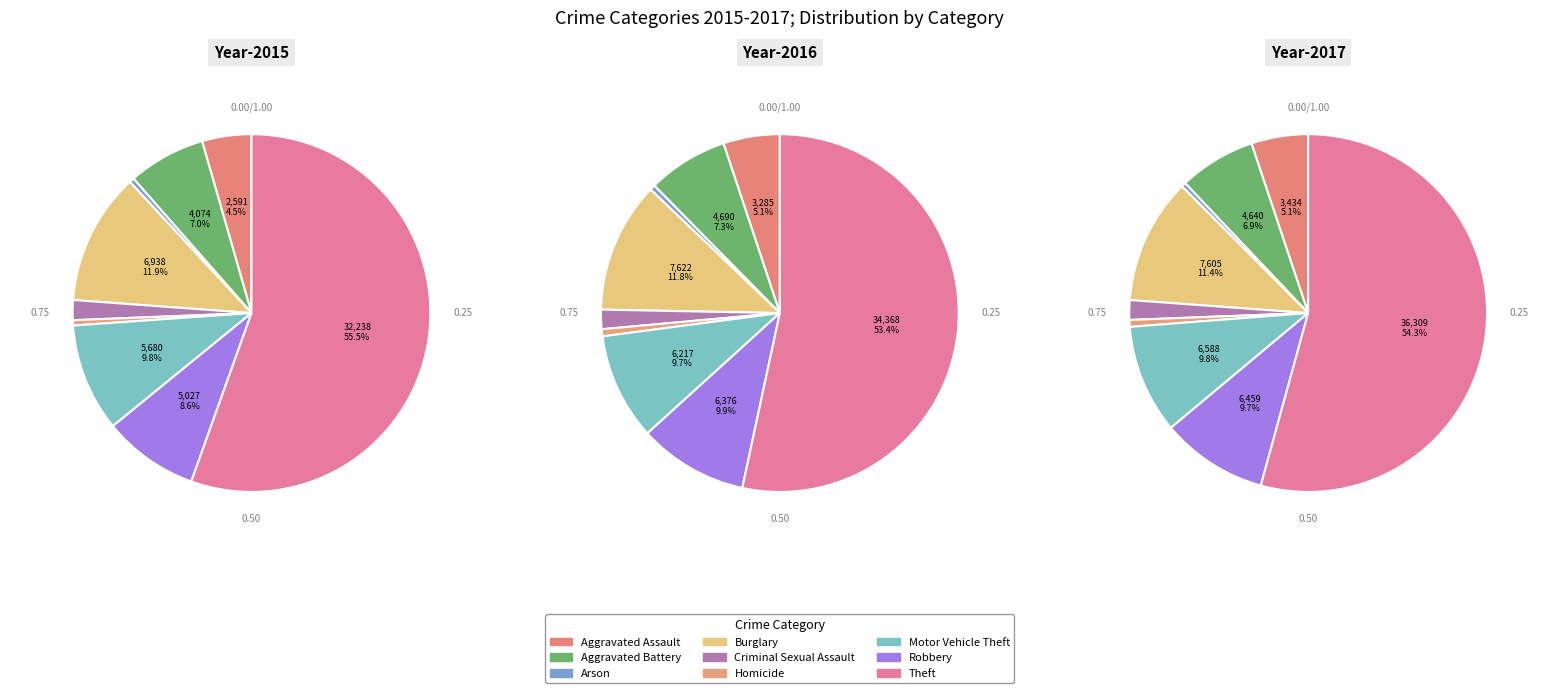

To the nearest percent, what portion does Criminal Sexual Assault represent?

2%